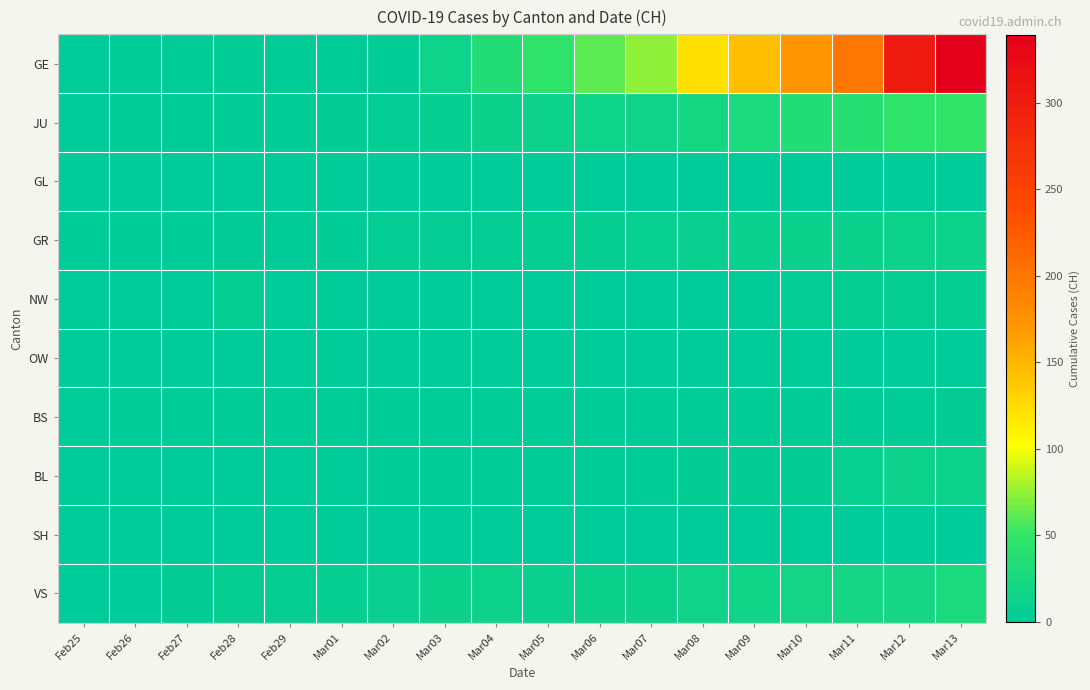

Reading left to right, list all the values displayed in this chart.

GE: Feb25=0	Feb26=1	Feb27=2	Feb28=3	Feb29=2	Mar01=1	Mar02=3	Mar03=15	Mar04=35	Mar05=47	Mar06=61	Mar07=74	Mar08=123	Mar09=145	Mar10=174	Mar11=200	Mar12=303	Mar13=339
JU: Feb25=0	Feb26=1	Feb27=2	Feb28=3	Feb29=3	Mar01=4	Mar02=5	Mar03=8	Mar04=12	Mar05=13	Mar06=15	Mar07=16	Mar08=22	Mar09=27	Mar10=35	Mar11=39	Mar12=47	Mar13=48
GL: Feb25=0	Feb26=0	Feb27=0	Feb28=0	Feb29=0	Mar01=0	Mar02=0	Mar03=0	Mar04=0	Mar05=0	Mar06=0	Mar07=0	Mar08=0	Mar09=0	Mar10=0	Mar11=0	Mar12=0	Mar13=0
GR: Feb25=1	Feb26=1	Feb27=1	Feb28=2	Feb29=2	Mar01=3	Mar02=5	Mar03=5	Mar04=5	Mar05=6	Mar06=8	Mar07=9	Mar08=10	Mar09=11	Mar10=12	Mar11=12	Mar12=13	Mar13=14
NW: Feb25=0	Feb26=0	Feb27=0	Feb28=6	Feb29=0	Mar01=0	Mar02=0	Mar03=0	Mar04=0	Mar05=0	Mar06=0	Mar07=0	Mar08=0	Mar09=2	Mar10=5	Mar11=6	Mar12=6	Mar13=6
OW: Feb25=0	Feb26=0	Feb27=0	Feb28=0	Feb29=0	Mar01=0	Mar02=0	Mar03=0	Mar04=0	Mar05=0	Mar06=0	Mar07=0	Mar08=0	Mar09=0	Mar10=0	Mar11=0	Mar12=0	Mar13=0
BS: Feb25=0	Feb26=1	Feb27=1	Feb28=1	Feb29=1	Mar01=1	Mar02=1	Mar03=1	Mar04=1	Mar05=1	Mar06=1	Mar07=1	Mar08=1	Mar09=3	Mar10=3	Mar11=3	Mar12=3	Mar13=4
BL: Feb25=0	Feb26=0	Feb27=0	Feb28=0	Feb29=0	Mar01=0	Mar02=1	Mar03=1	Mar04=1	Mar05=1	Mar06=1	Mar07=3	Mar08=4	Mar09=4	Mar10=4	Mar11=9	Mar12=13	Mar13=13
SH: Feb25=0	Feb26=0	Feb27=0	Feb28=0	Feb29=0	Mar01=0	Mar02=0	Mar03=0	Mar04=0	Mar05=0	Mar06=0	Mar07=0	Mar08=0	Mar09=0	Mar10=0	Mar11=0	Mar12=0	Mar13=0
VS: Feb25=0	Feb26=0	Feb27=4	Feb28=6	Feb29=6	Mar01=7	Mar02=10	Mar03=12	Mar04=13	Mar05=11	Mar06=12	Mar07=12	Mar08=16	Mar09=17	Mar10=20	Mar11=21	Mar12=21	Mar13=28